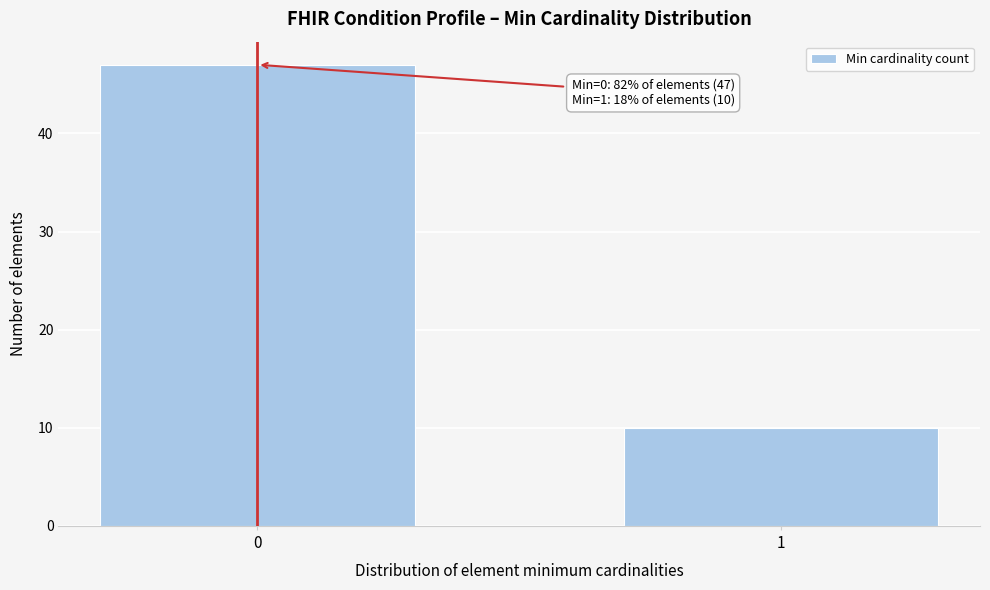

Reading left to right, what are all the values shown in this chart?

47	10